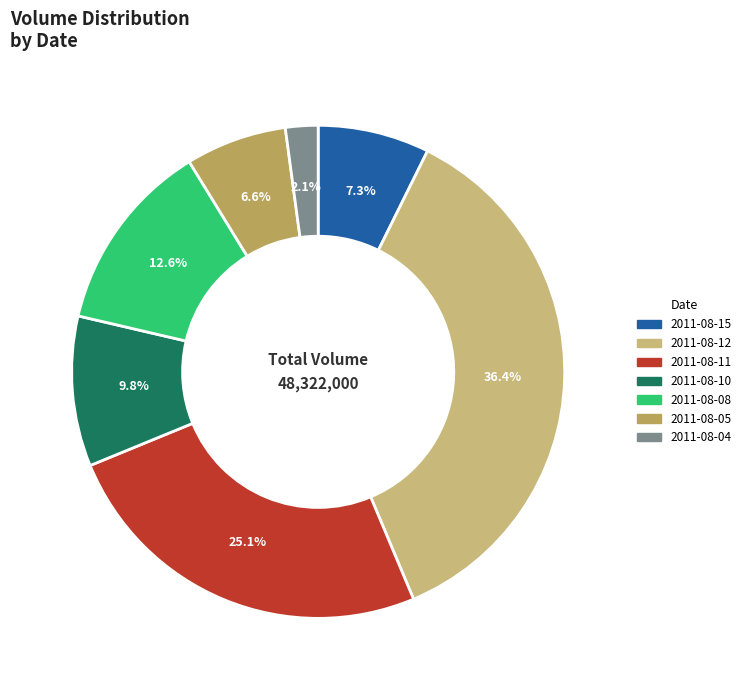

What is the largest slice in the pie chart?

2011-08-12